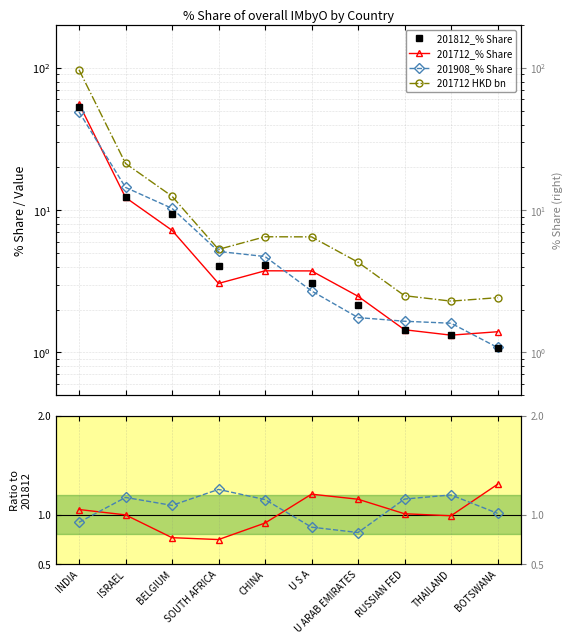

What is the sum of the 201908_% Share values at ISRAEL and INDIA?

63.5